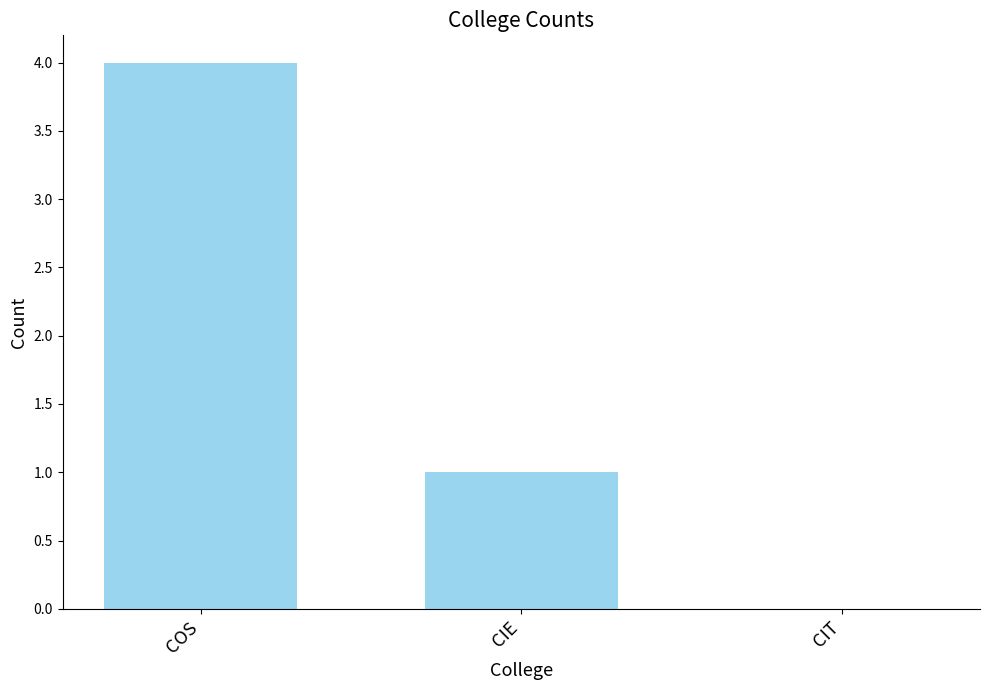

Are the bars grouped side by side (vs. stacked)?

No